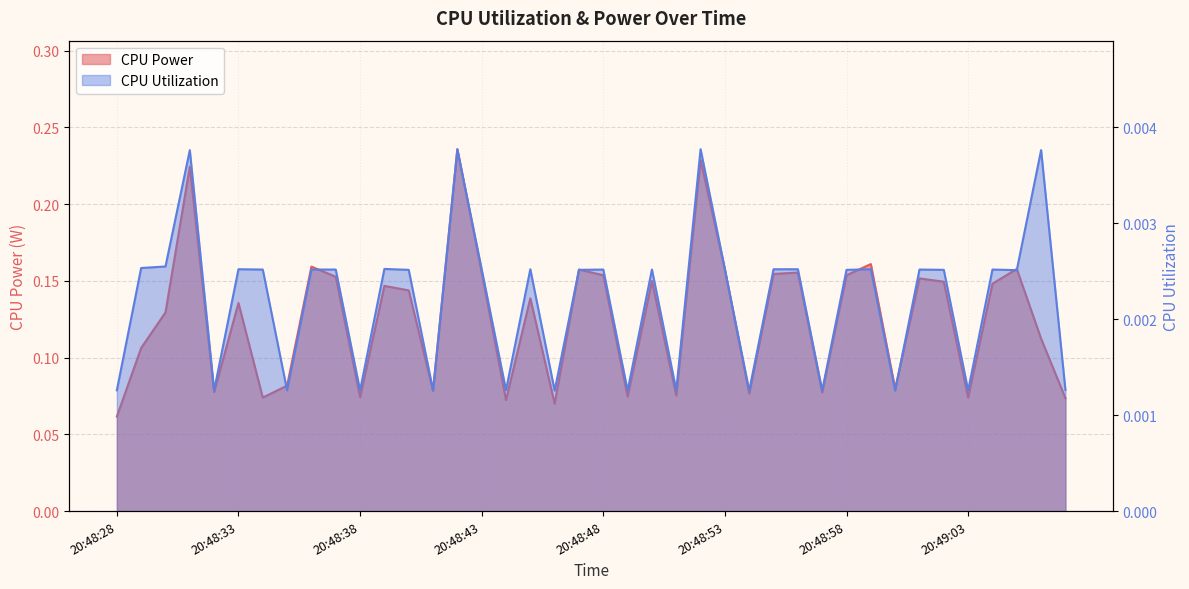

True or false: CPU Power and CPU Utilization intersect in this chart.

False